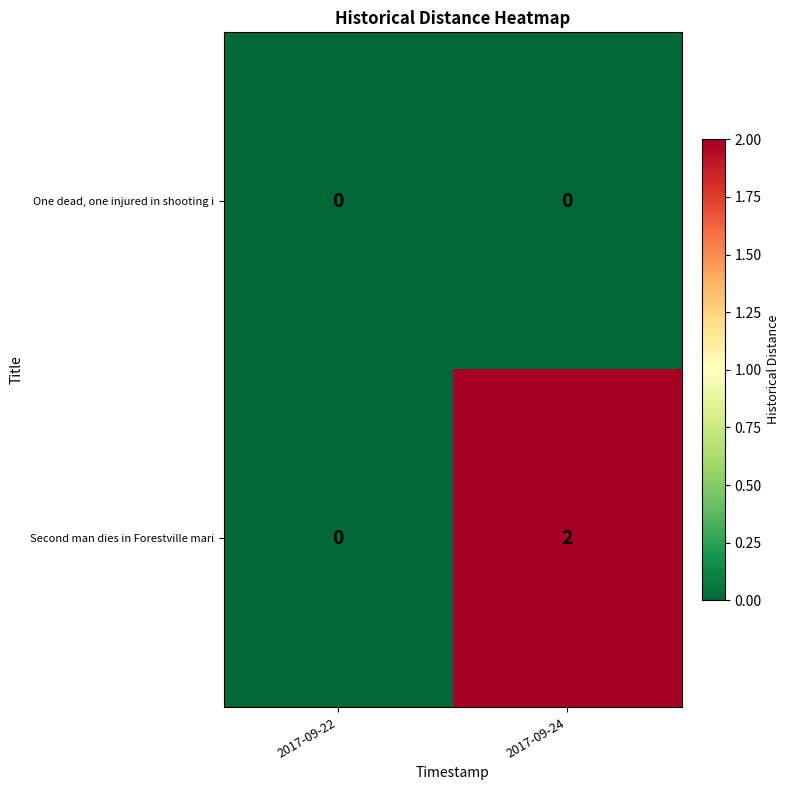

True or false: Second man dies in Forestville mari has a value of 2 at 2017-09-24.

True